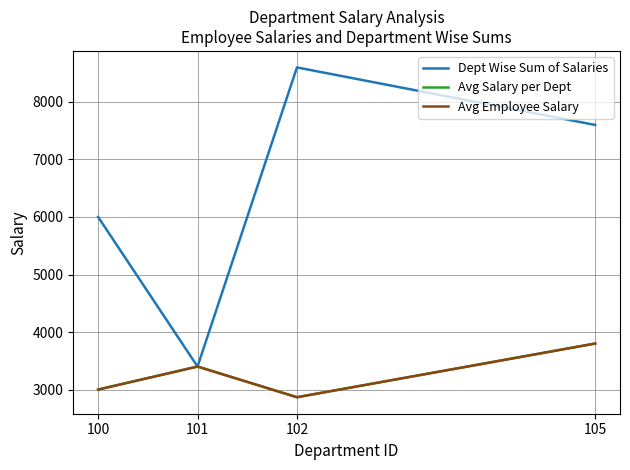

How many Avg Employee Salary values are between 3000 and 3800?

3